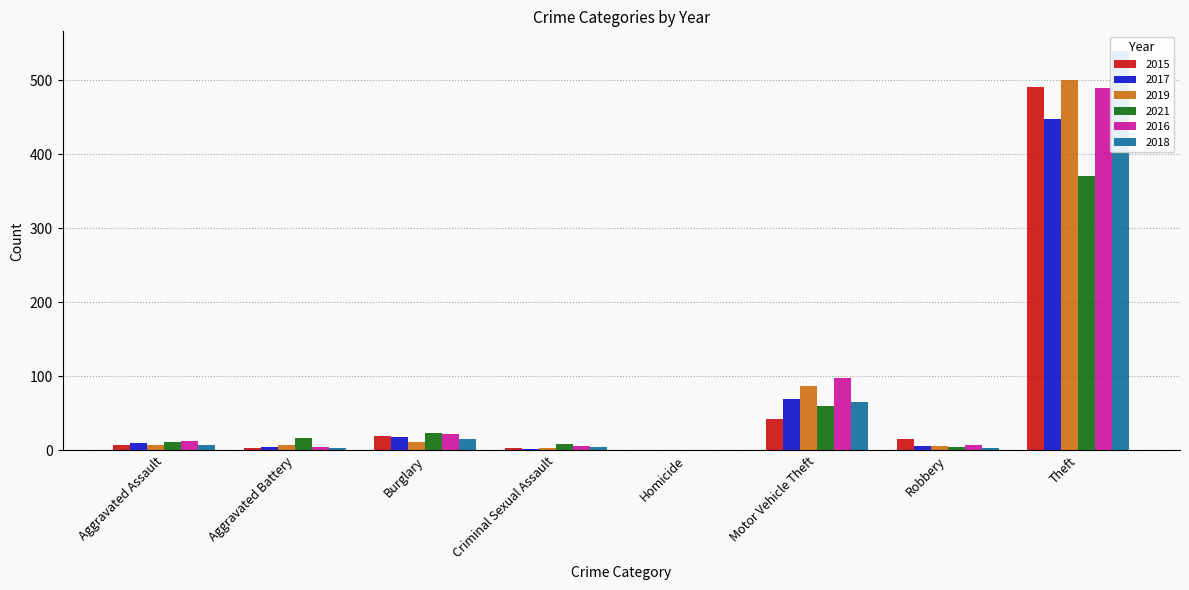

What is the value of the 2018 bar at the 2nd from the left?

4